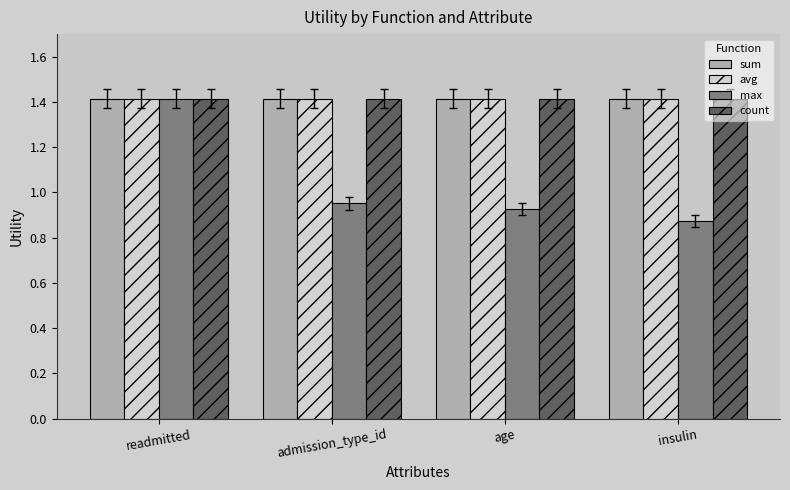

What is the maximum value for sum?

1.4